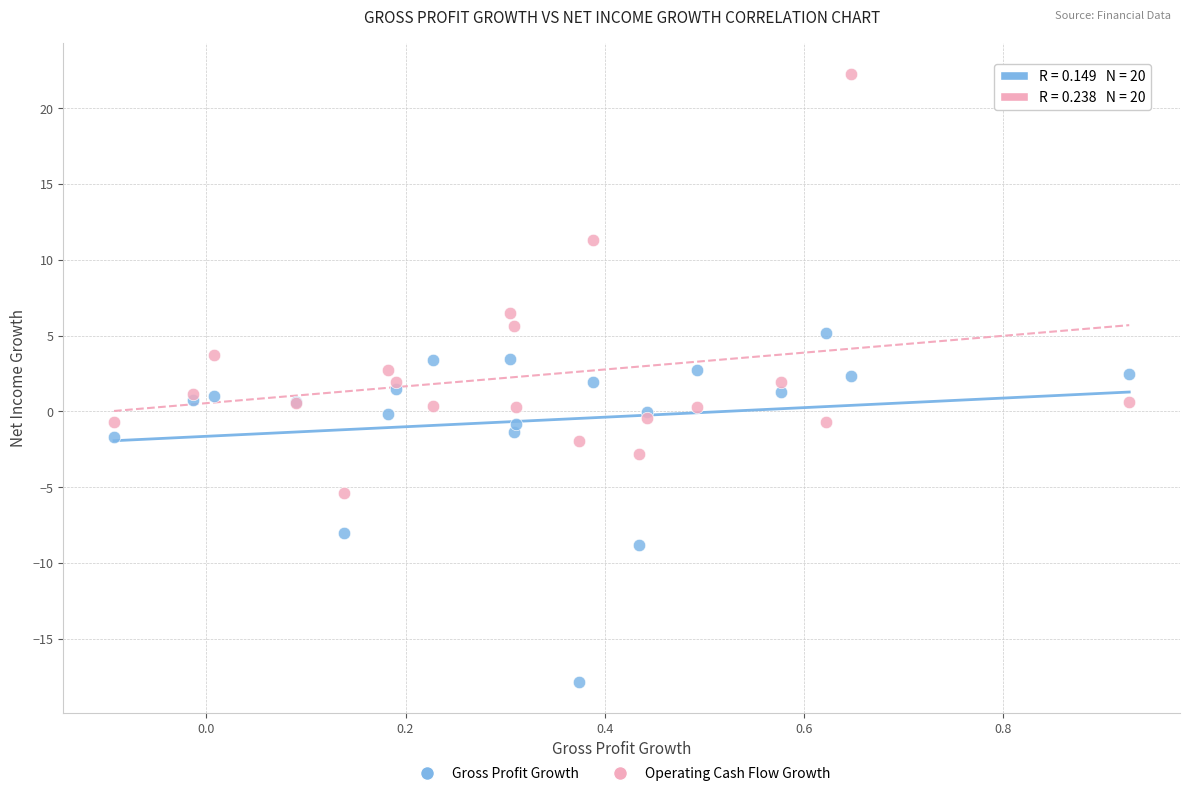

In the Gross Profit Growth series, what Y value is closest to -6?

-8.0